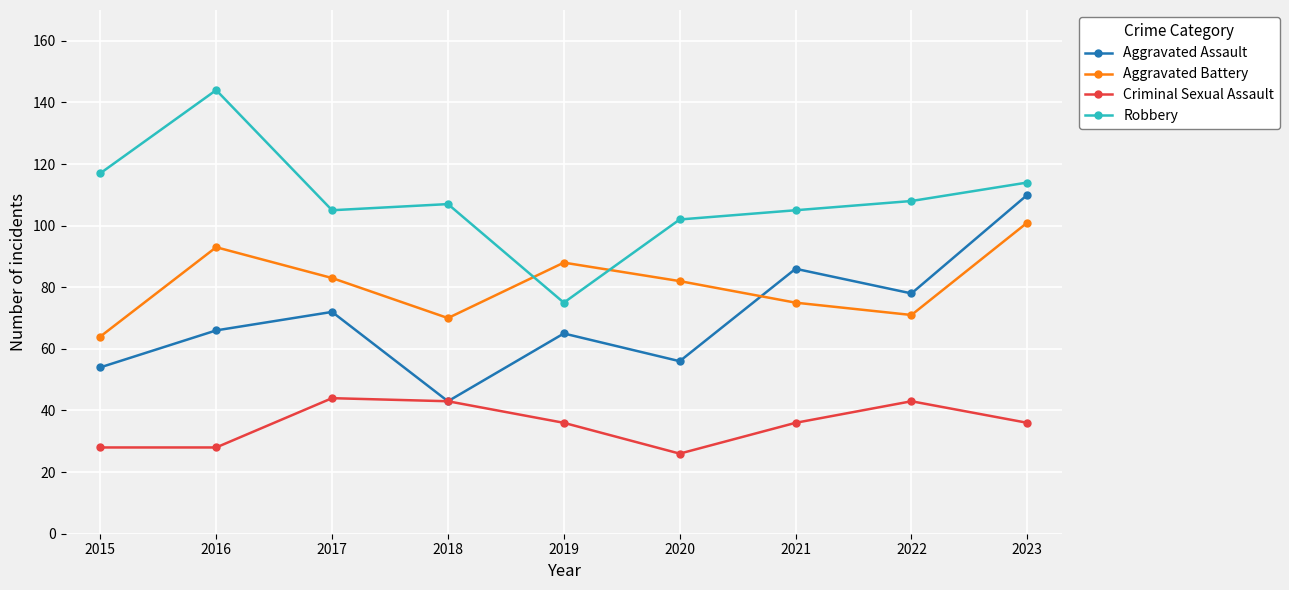

What is the value of the Aggravated Assault point at the 6th from the left?

56